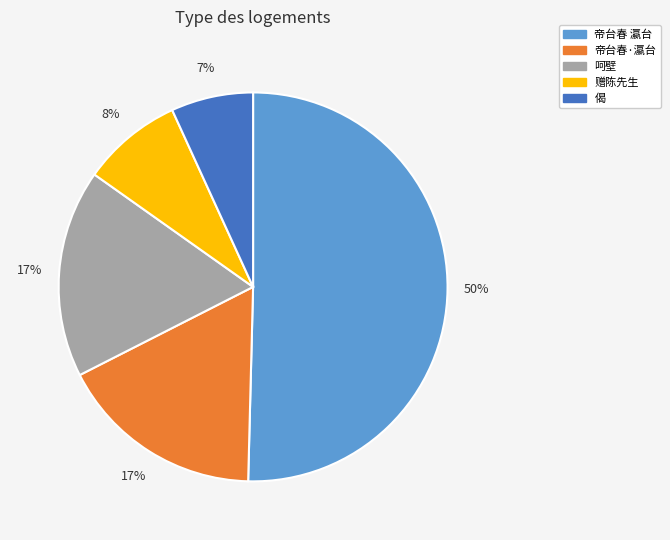

To the nearest percent, what is the average slice percentage?

20%